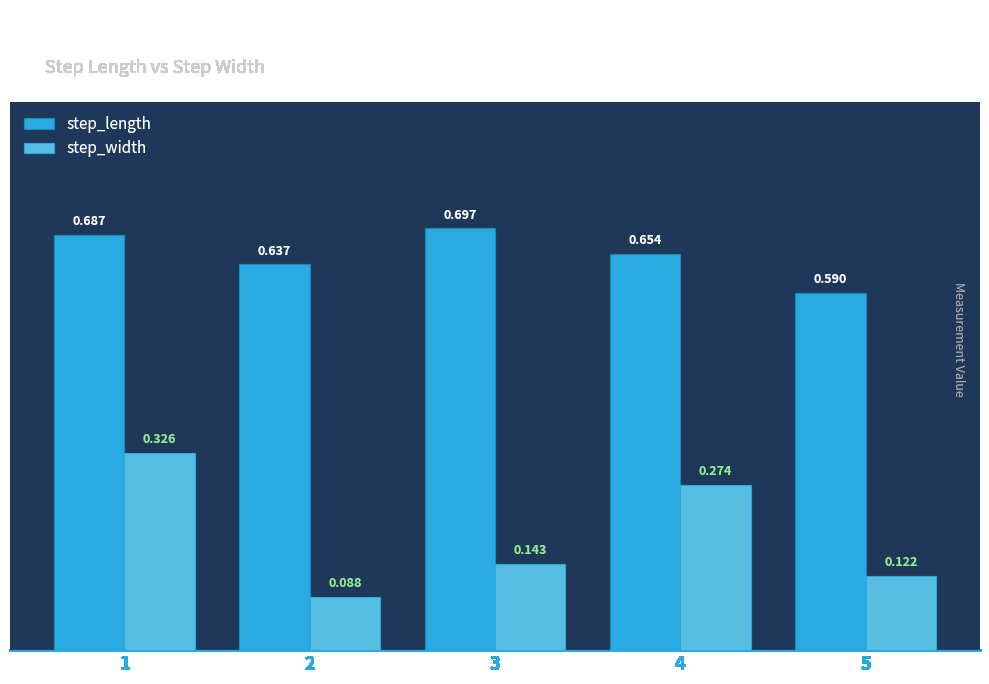

Is the value of step_width at 1 greater than the value of step_length at 2?

No